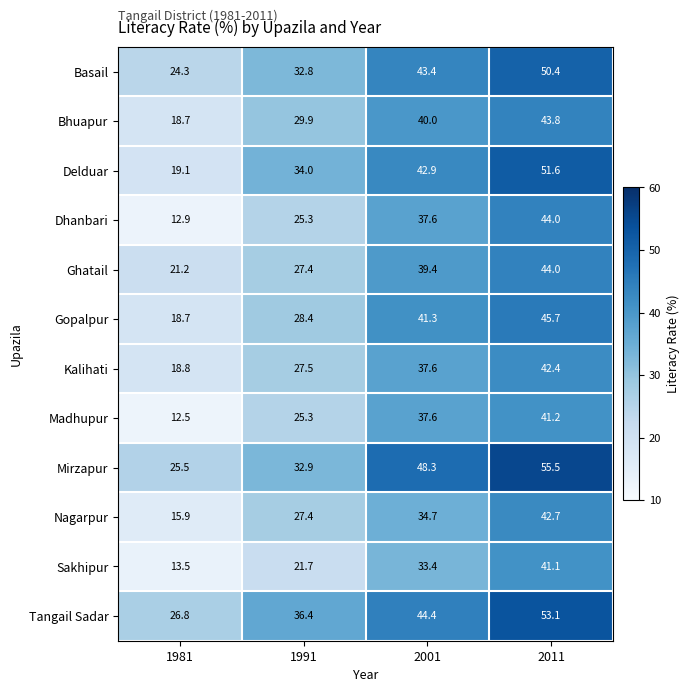

At which label does Kalihati first exceed 37?

2001